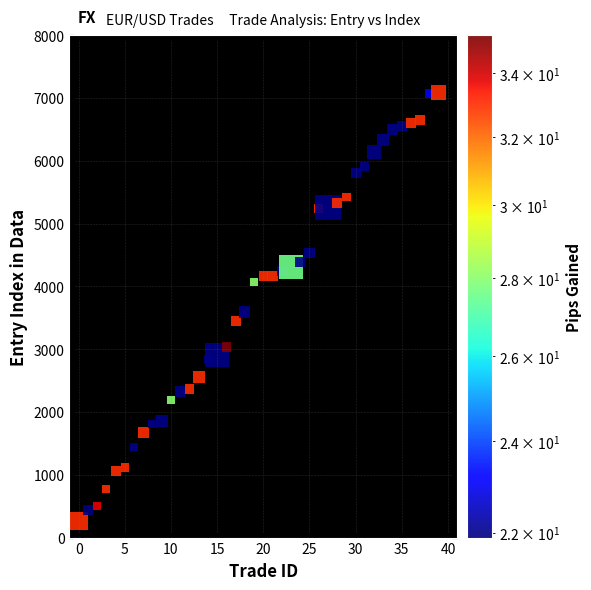

What is the range of Y values (max minus min)?

6824